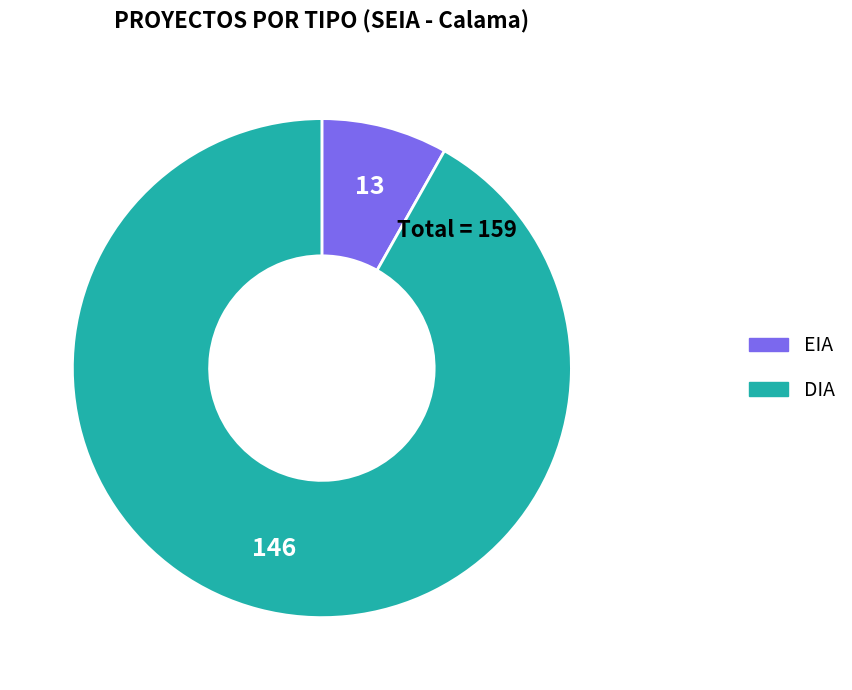

How many slices are in this pie chart?

2